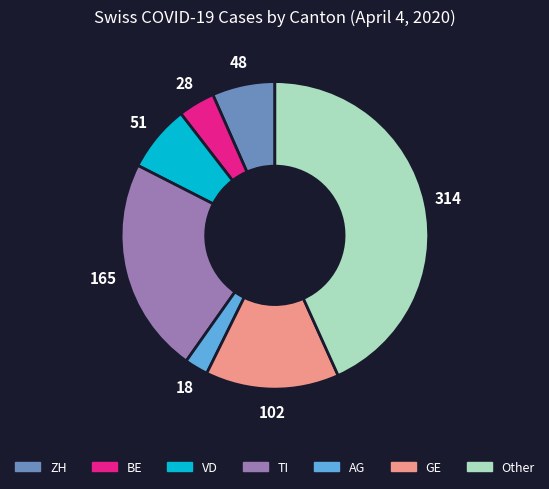

Do VD and BE together represent more than half of the pie?

No